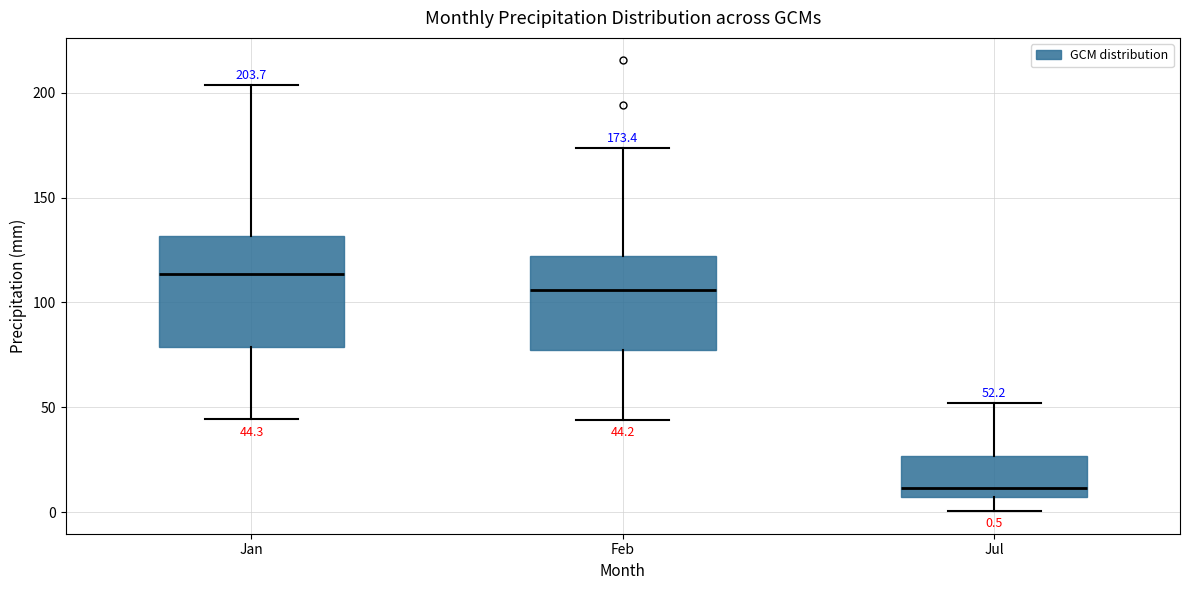

Which box has the highest median line?

Jan